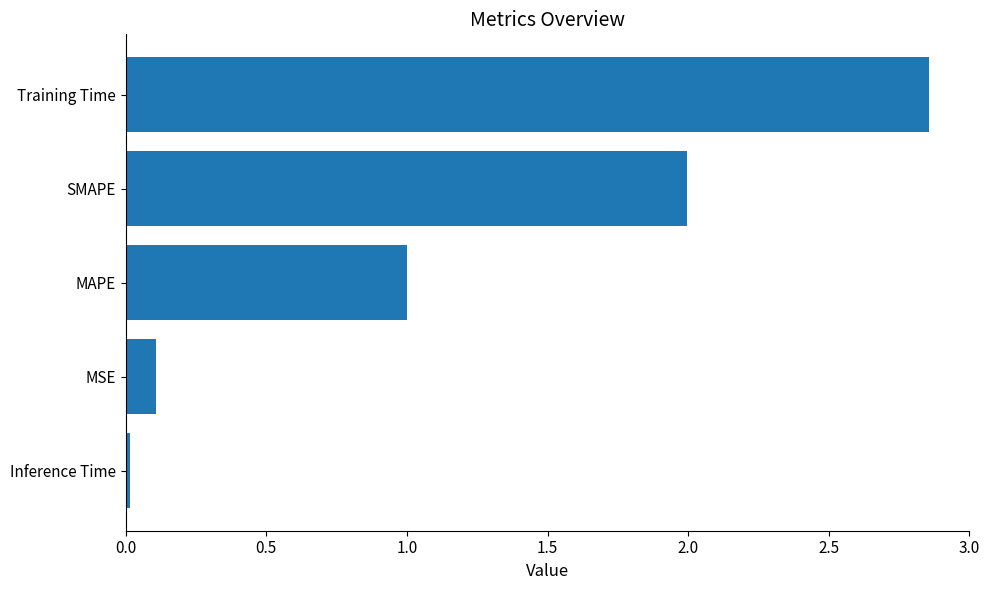

True or false: the data shows 0.5 at SMAPE.

False